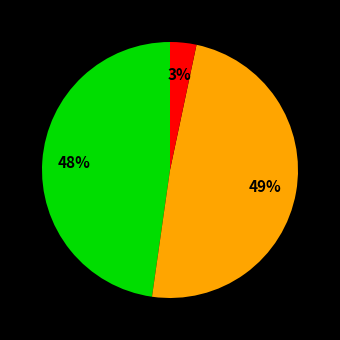

To the nearest percent, what is the average slice percentage?

33%